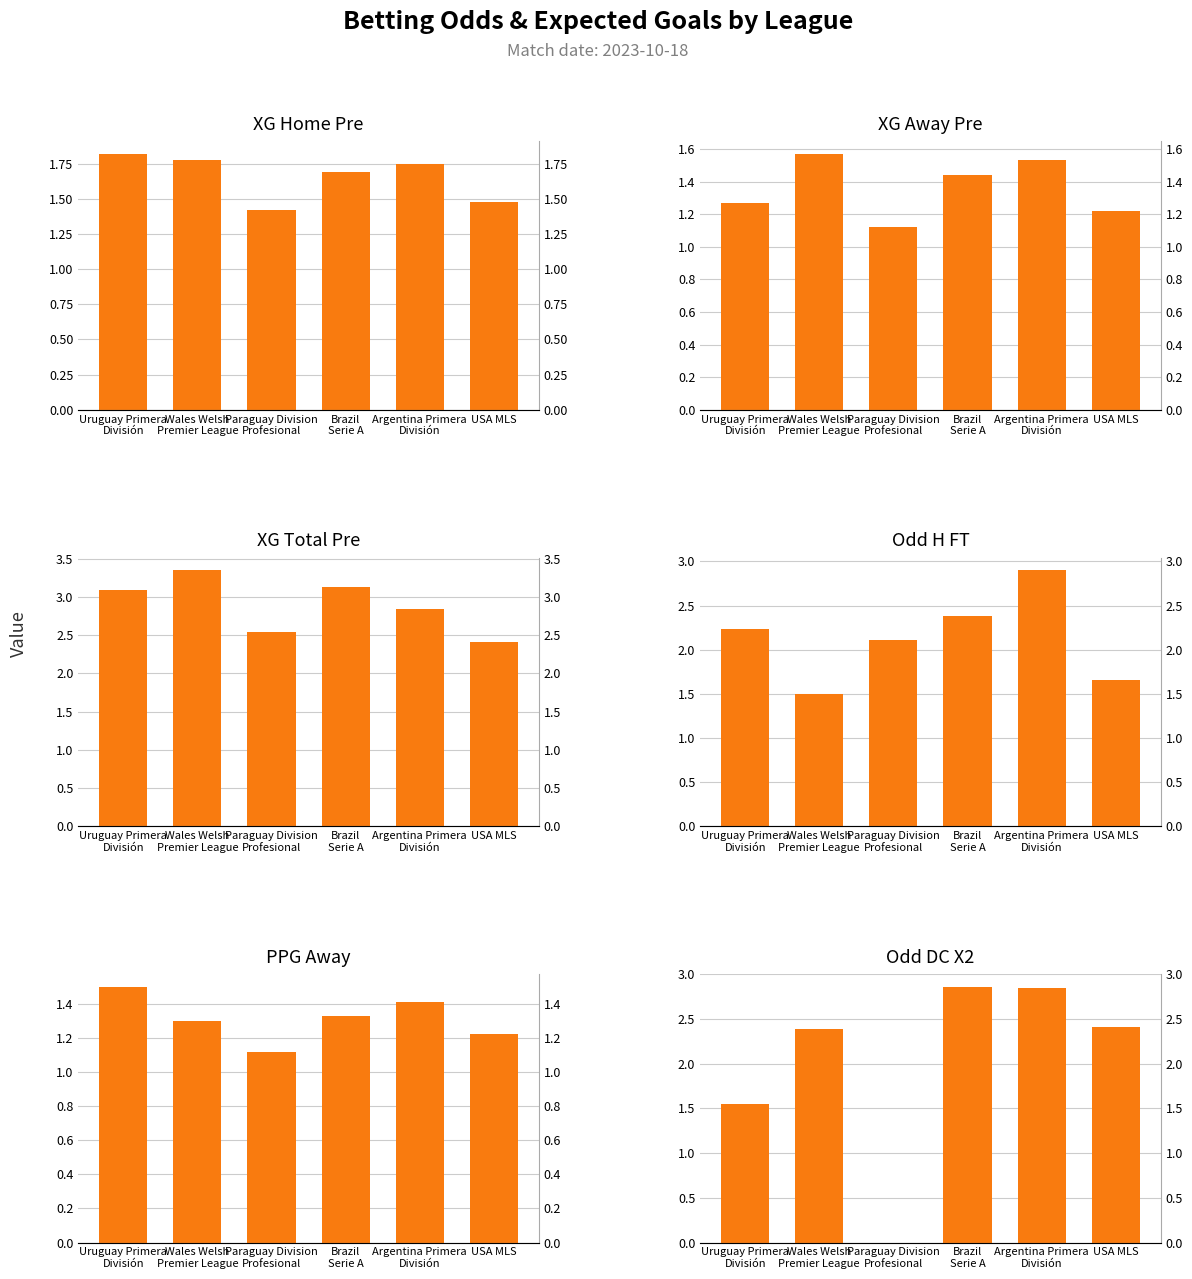

Which category has the lowest value in the XG Home Pre series?

Paraguay Division
Profesional